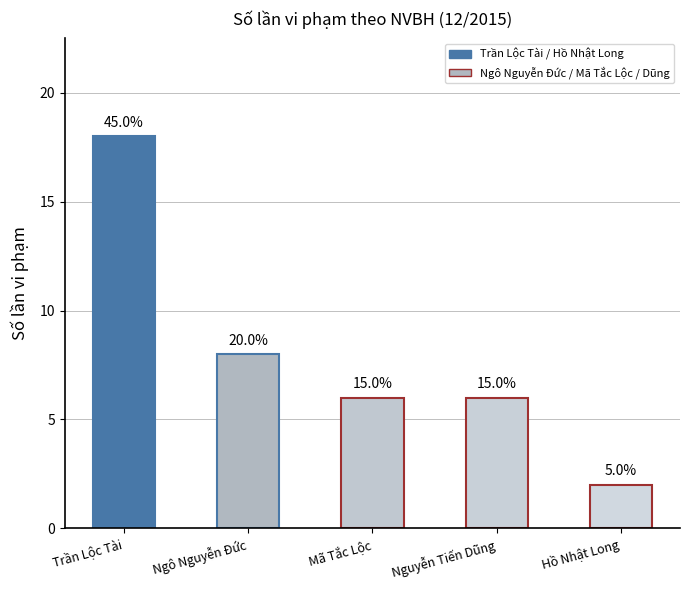

Are the bars horizontal?

No